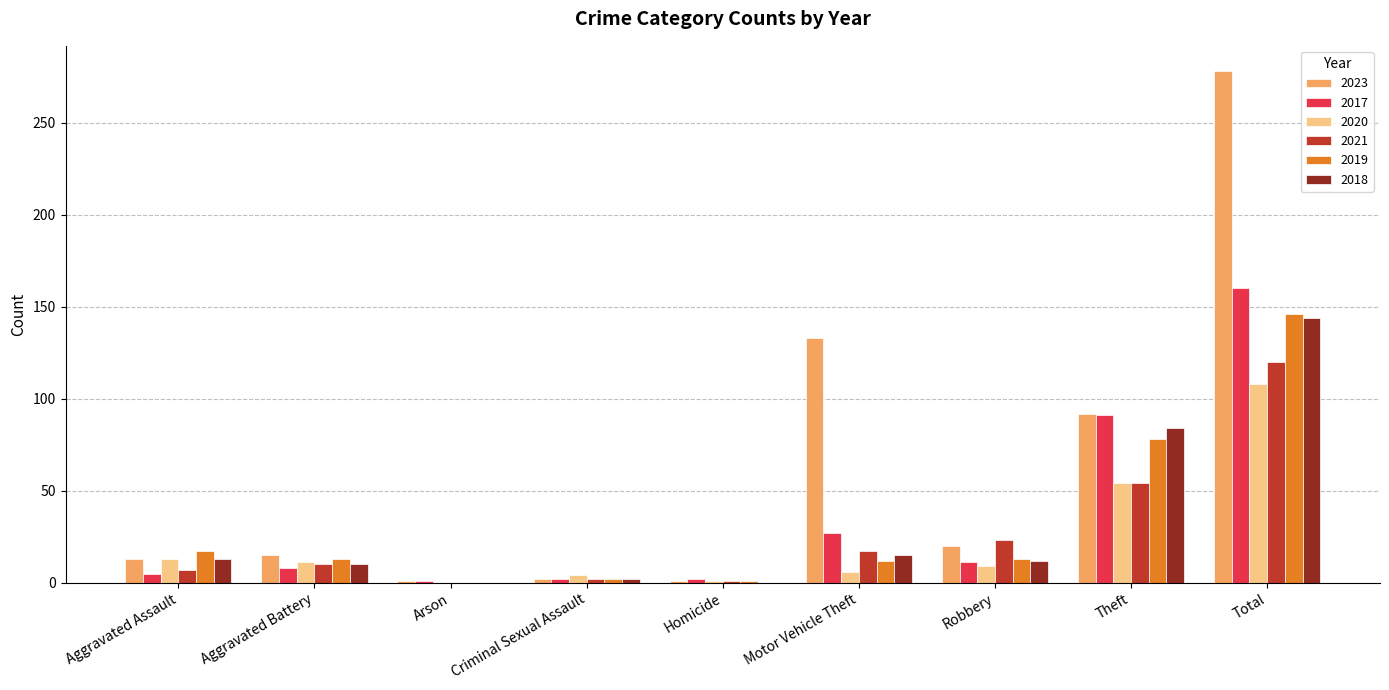

Is the value of 2017 at Motor Vehicle Theft greater than the value of 2020 at Aggravated Assault?

Yes